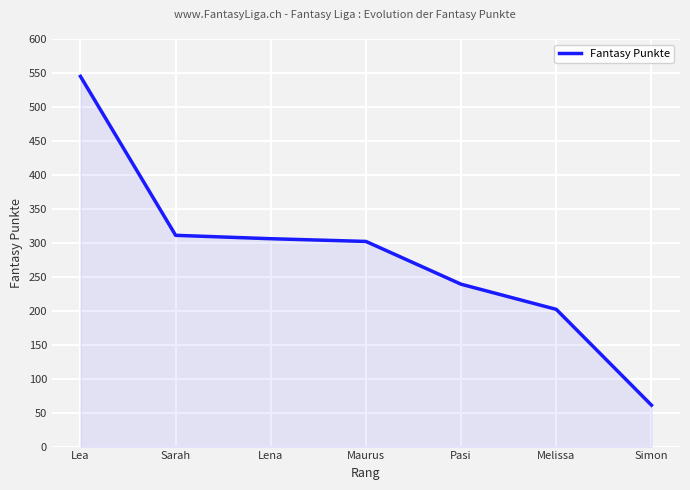

What is the ratio of the value at Pasi to the value at Sarah?

0.8